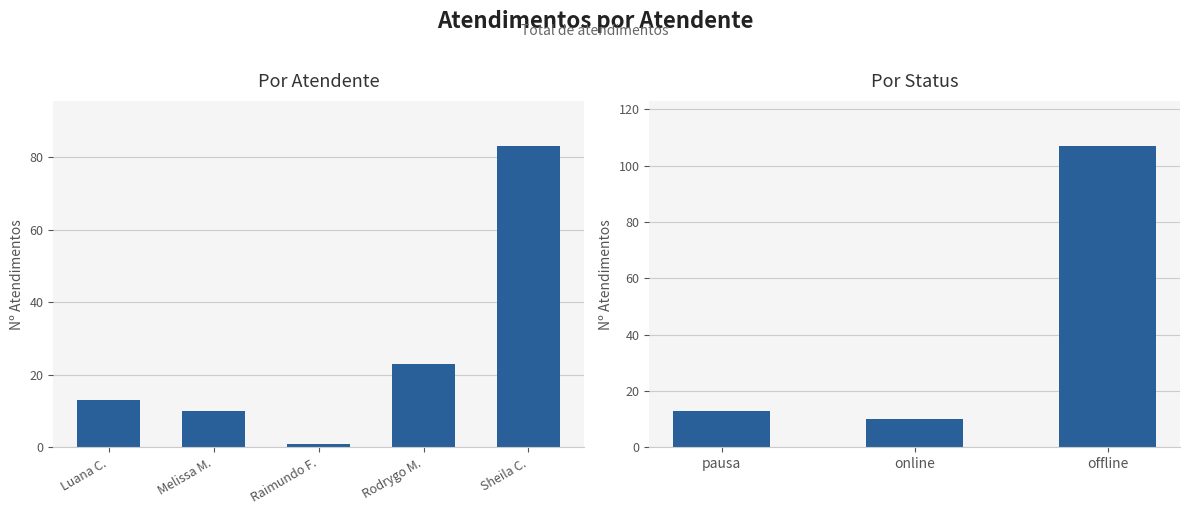

How many distinct data groups are displayed?

1